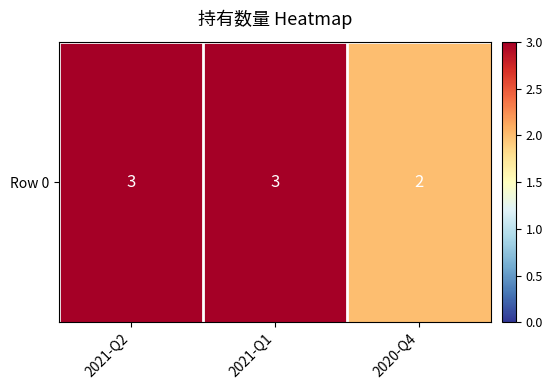

Rank the categories by value from highest to lowest.

2021-Q2, 2021-Q1, 2020-Q4